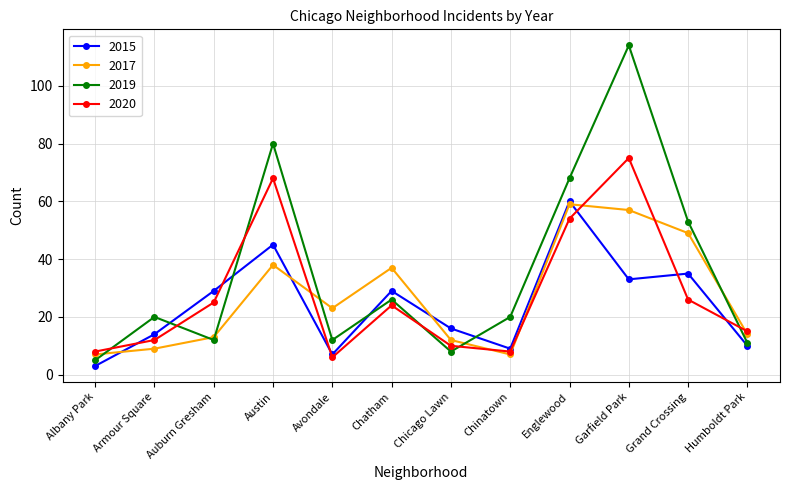

The 2020 series shows 54 at Englewood. True or false?

True